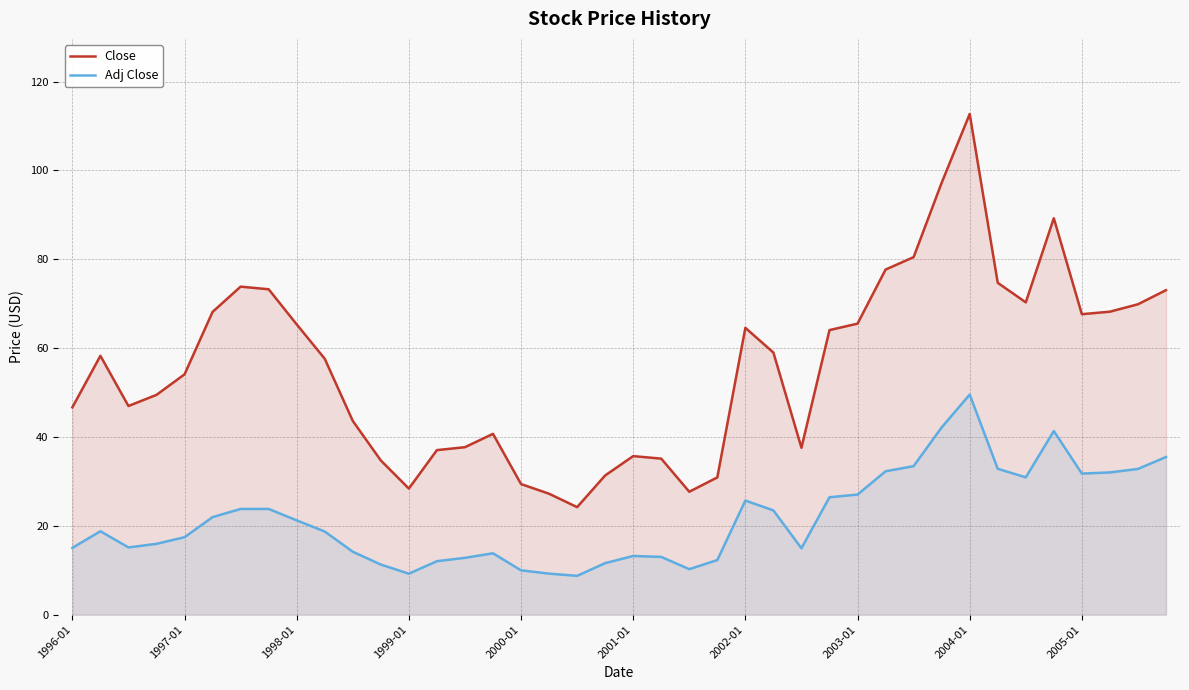

Reading left to right, transcribe all the data shown in this chart.

Close: 46.7	58.3	47.0	49.5	54.1	68.1	73.8	73.2	65.3	57.6	43.6	34.7	28.4	37.0	37.7	40.7	29.4	27.2	24.2	31.3	35.7	35.1	27.7	30.9	64.6	59.0	37.6	64.1	65.5	77.7	80.5	97.2	112.7	74.7	70.3	89.2	67.6	68.2	69.9	73.0
Adj Close: 15.0	18.8	15.1	15.9	17.4	22.0	23.8	23.8	21.2	18.7	14.2	11.3	9.2	12.0	12.8	13.8	10.0	9.2	8.7	11.6	13.2	13.0	10.2	12.3	25.7	23.5	14.9	26.4	27.0	32.3	33.4	42.1	49.5	32.8	30.9	41.3	31.8	32.0	32.8	35.5